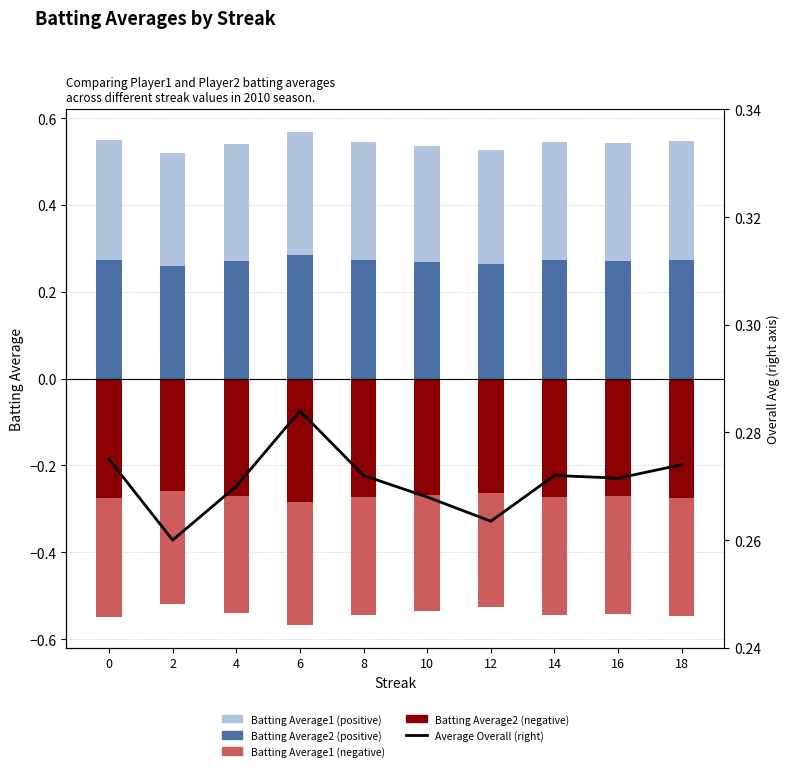

Which label corresponds to the smallest value in the chart?

6